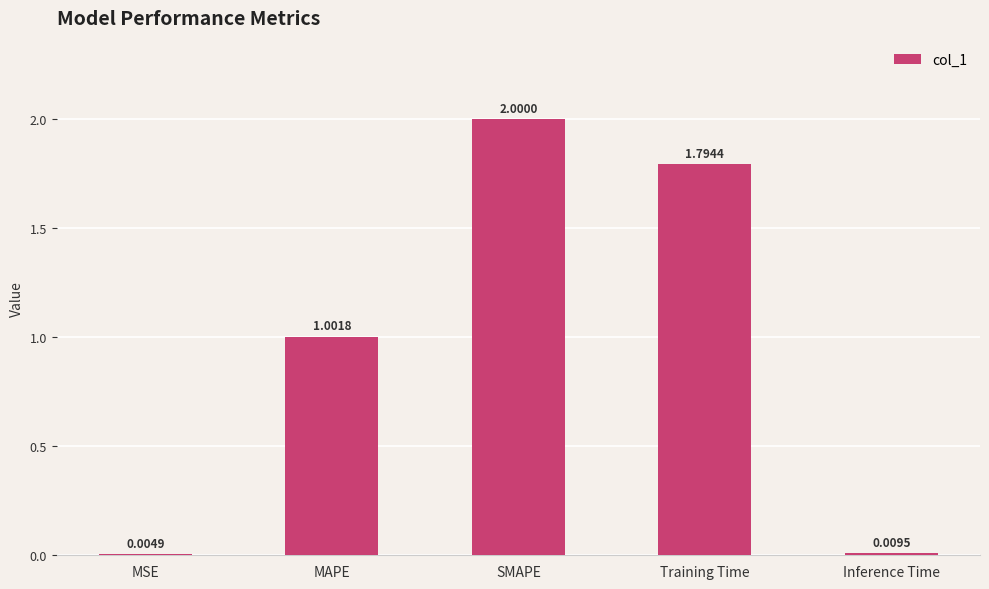

What is the sum of the values at SMAPE and MSE?

2.0